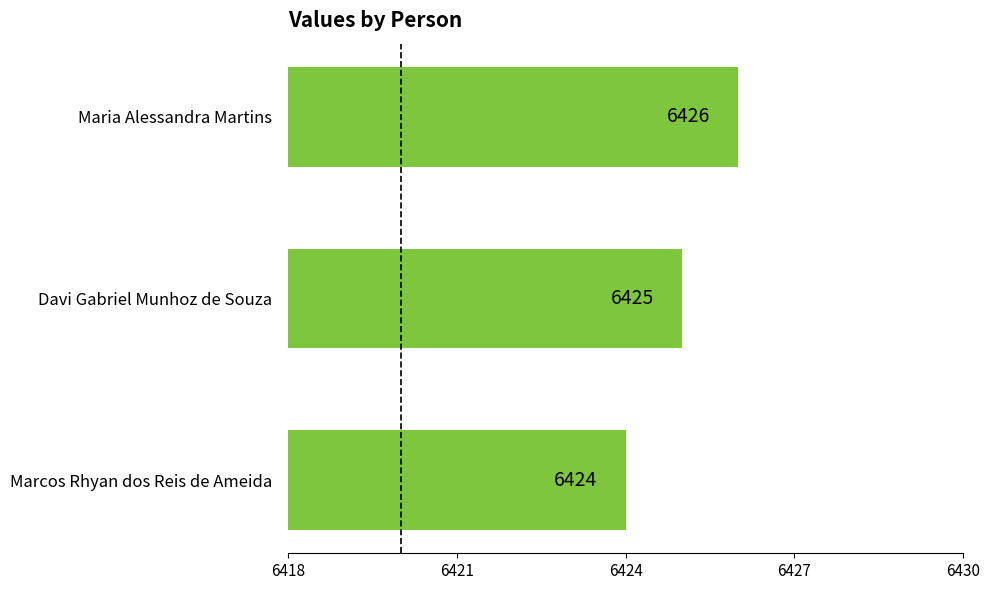

How many values are between 6424 and 6426?

3